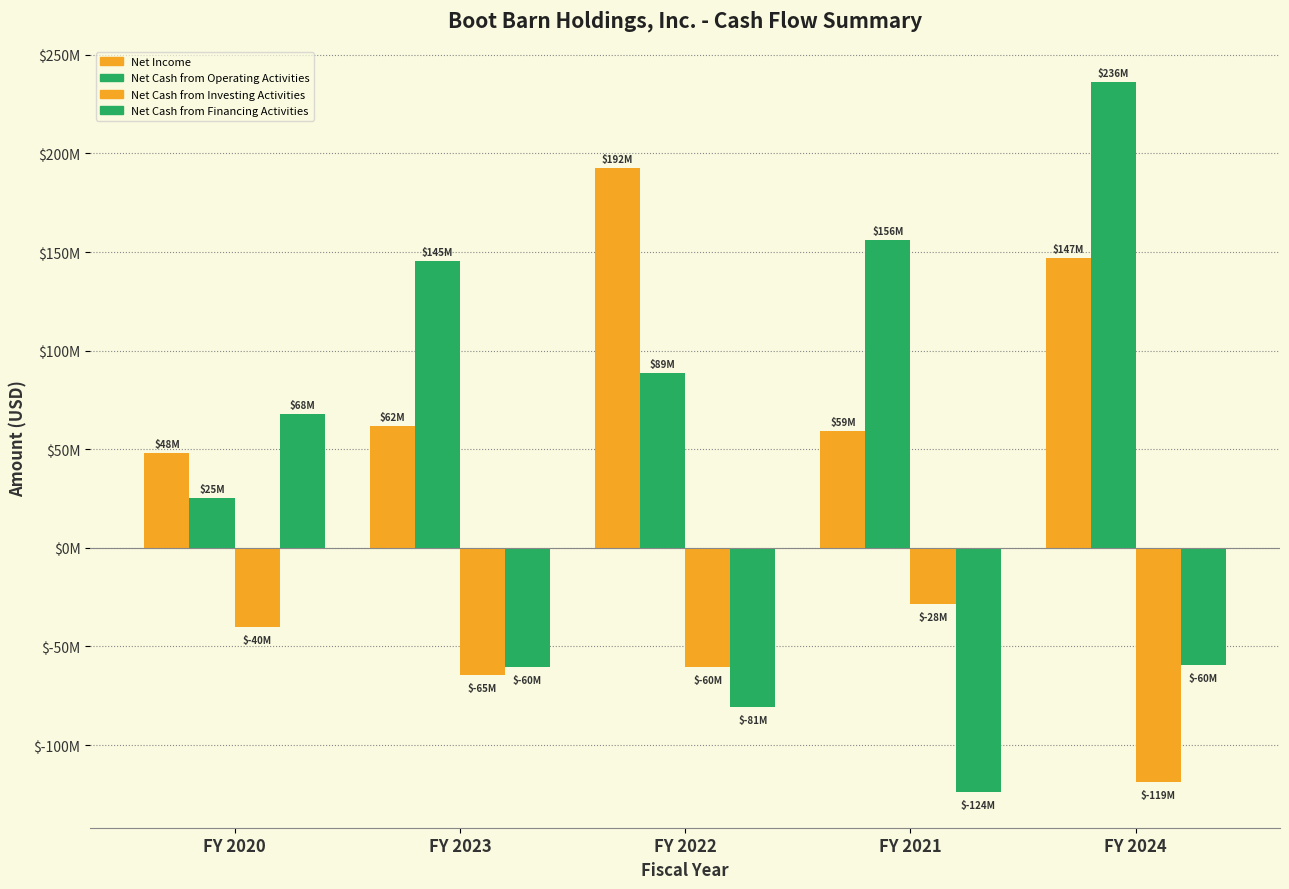

The value of Net Cash from Operating Activities at FY 2022 is 88864000. True or false?

True